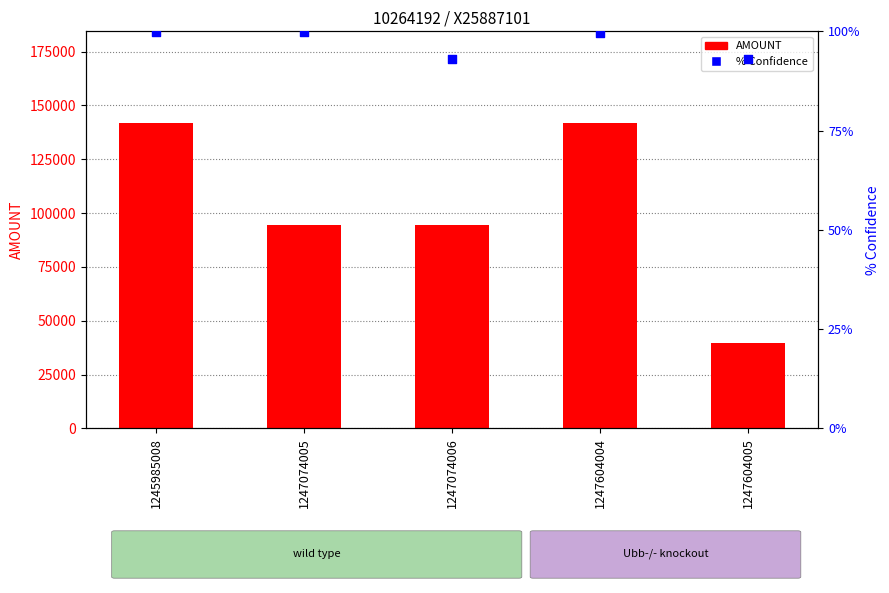

At which category is the sum across all series the highest?

1245985008